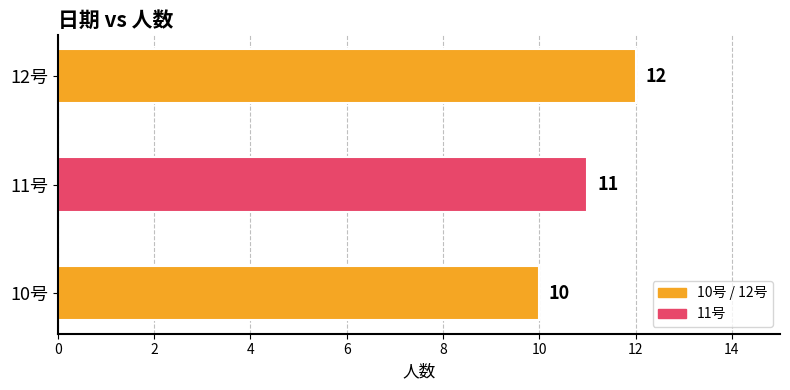

How many values are between 10 and 12?

3